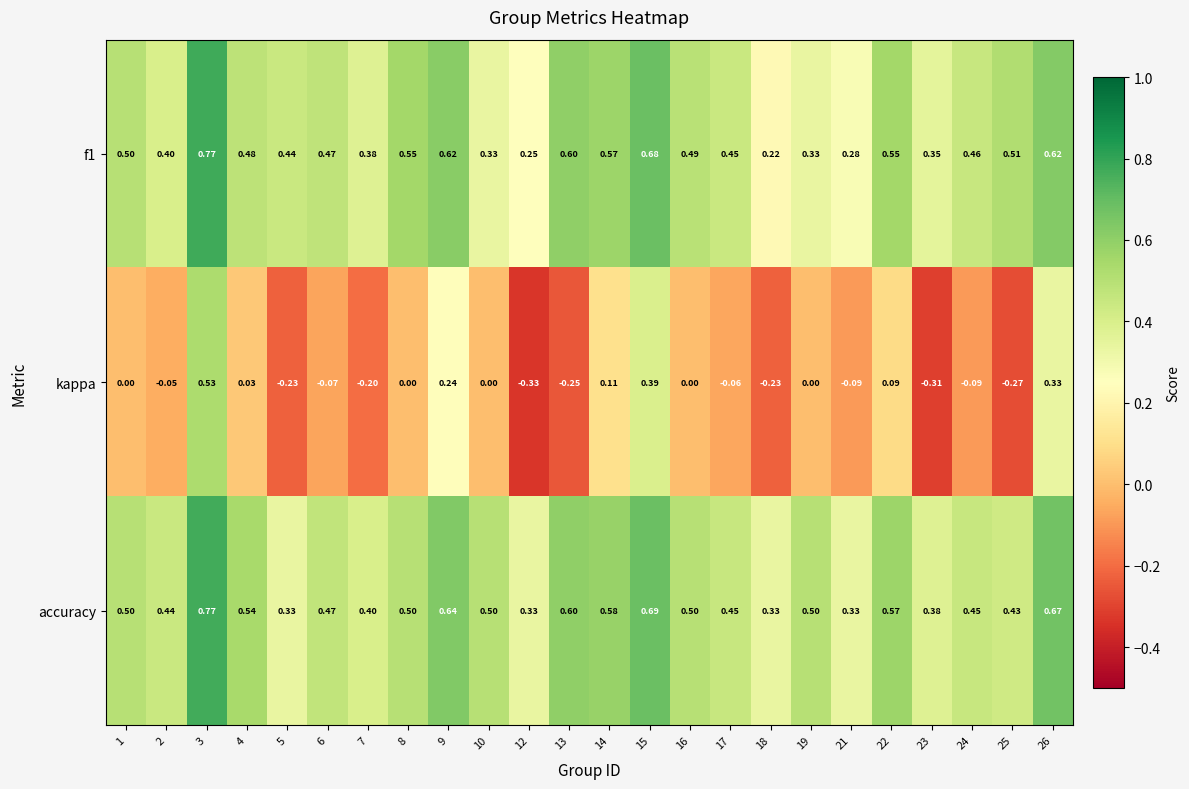

Is the value of kappa at 10 greater than the value of f1 at 18?

No